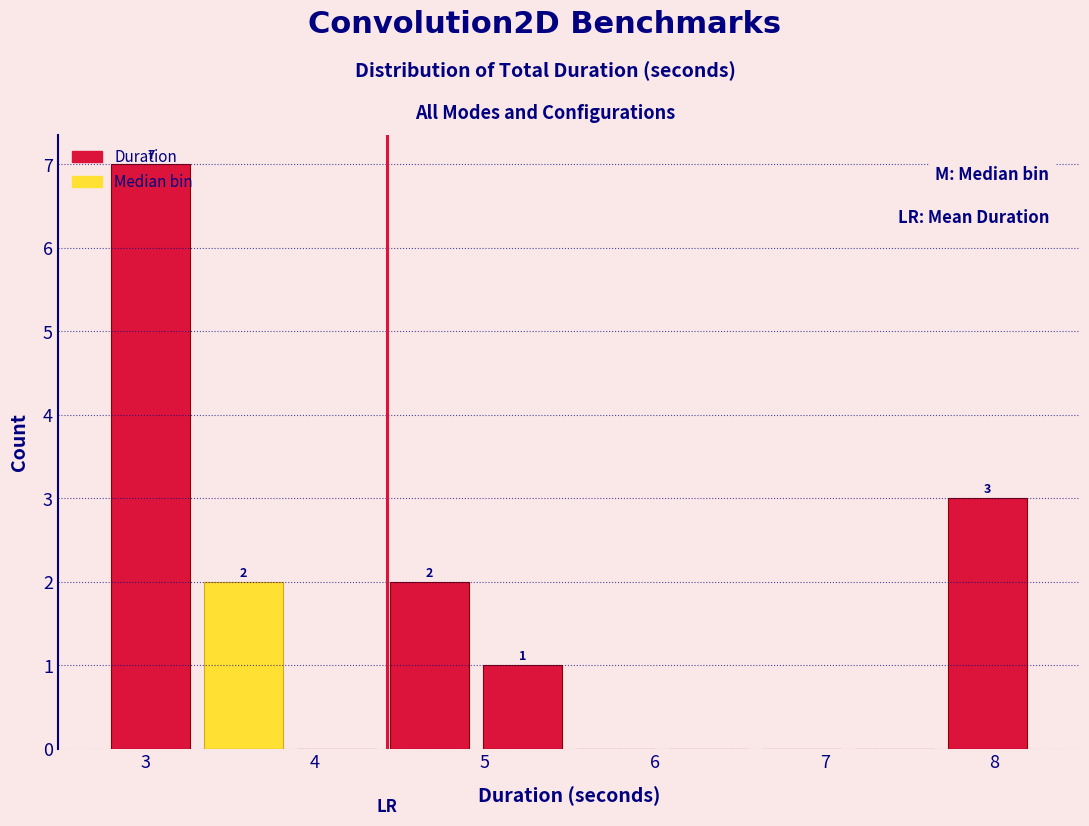

Over which range of the x-axis is the bar tallest?

2.8 to 3.3